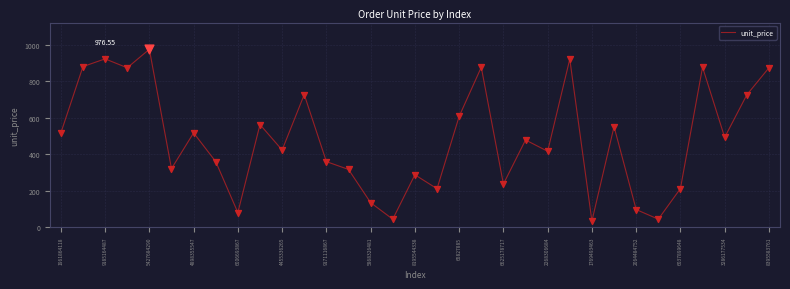

What is the difference between the maximum and minimum values?

942.8